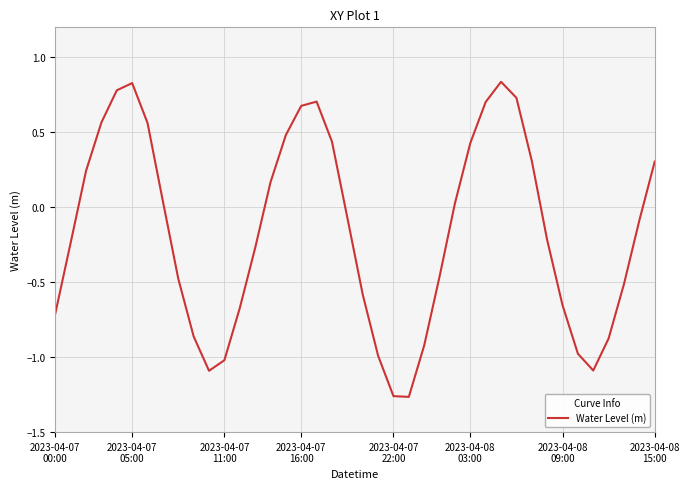

Does the chart have visible grid lines?

Yes